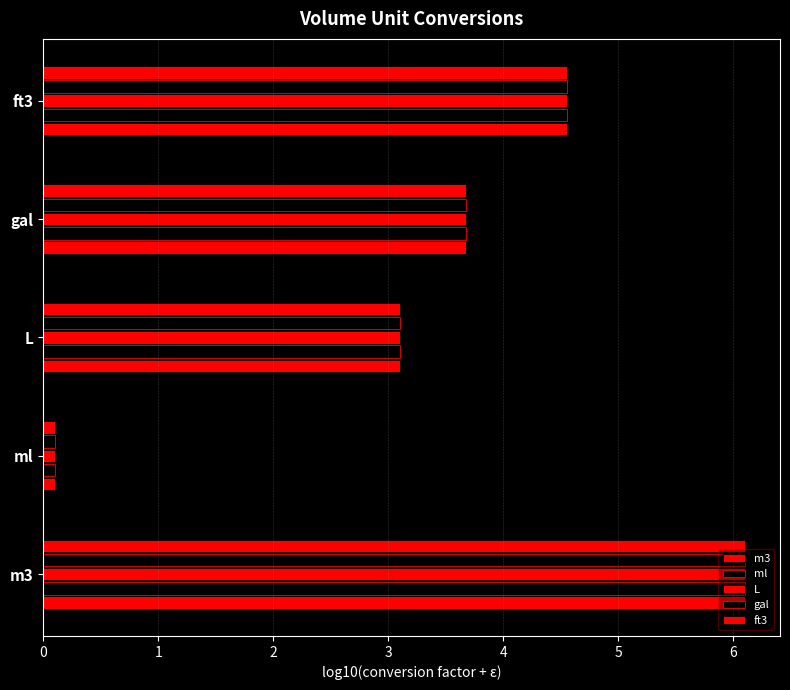

How many categories are shown in the chart?

5